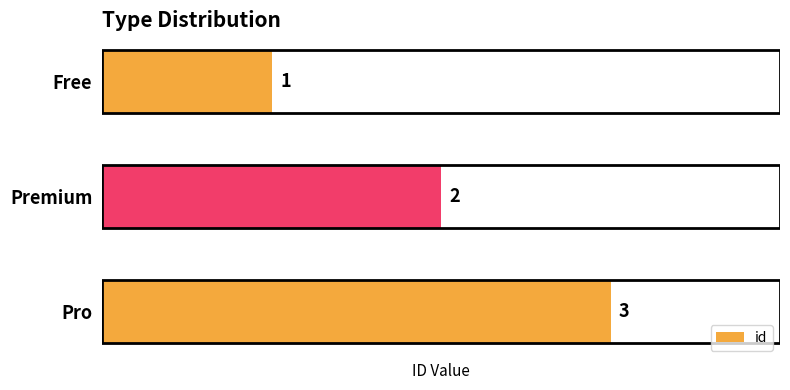

List the labels in order of value, smallest first.

Free, Premium, Pro